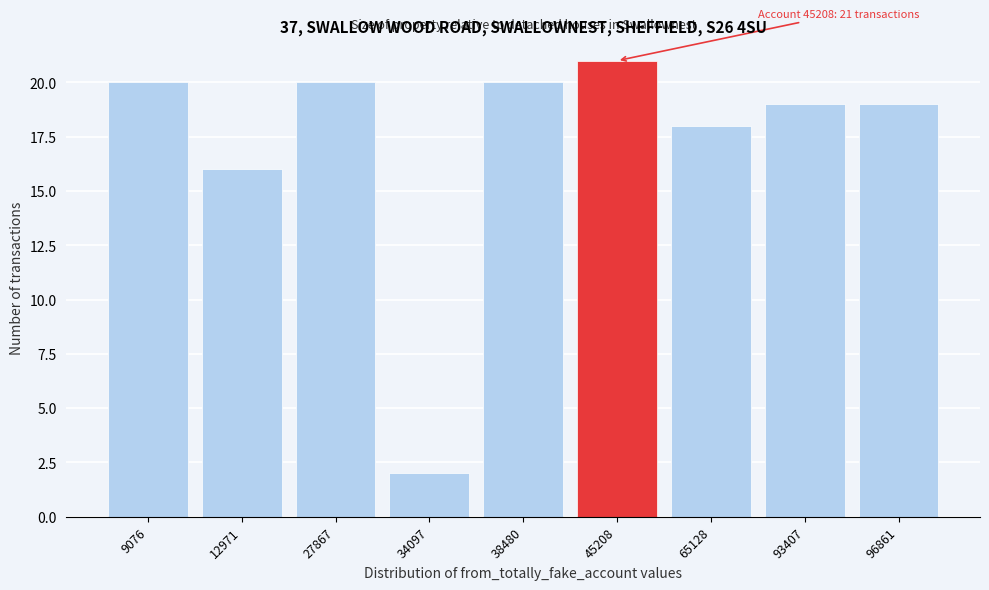

Reading right to left, what are all the values shown in this chart?

19	19	18	21	20	2	20	16	20